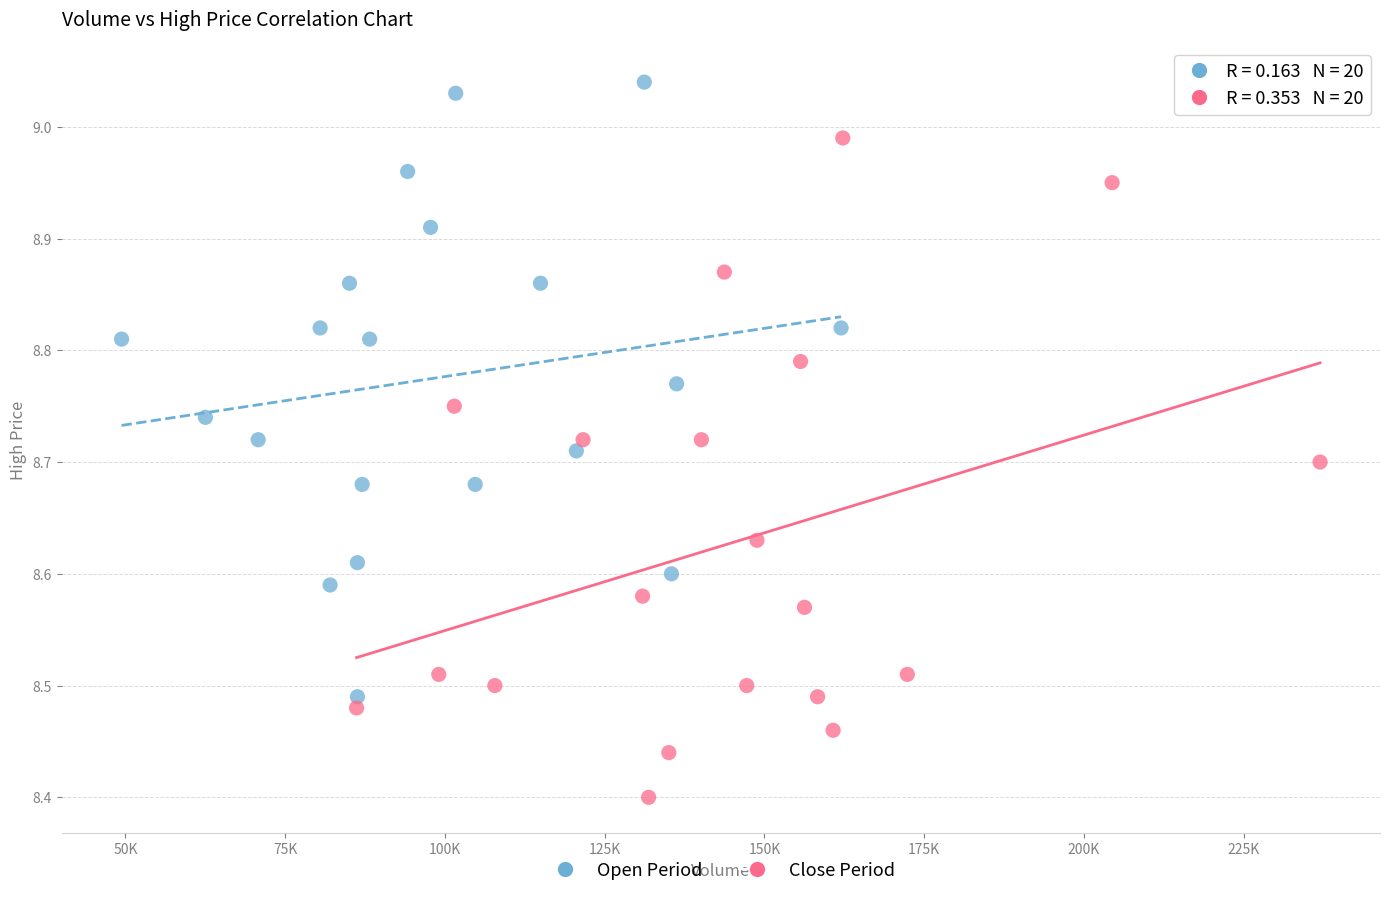

Which series reaches the maximum Y coordinate?

Open Period